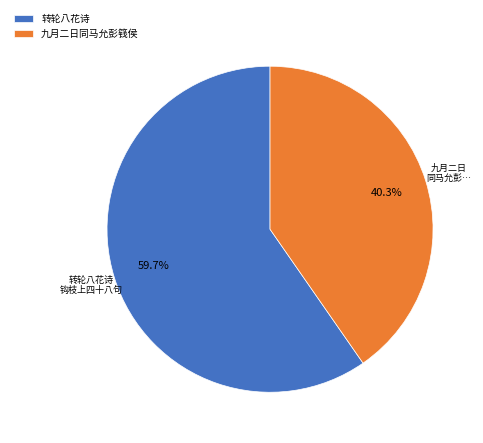

Is there a majority slice in this chart?

Yes